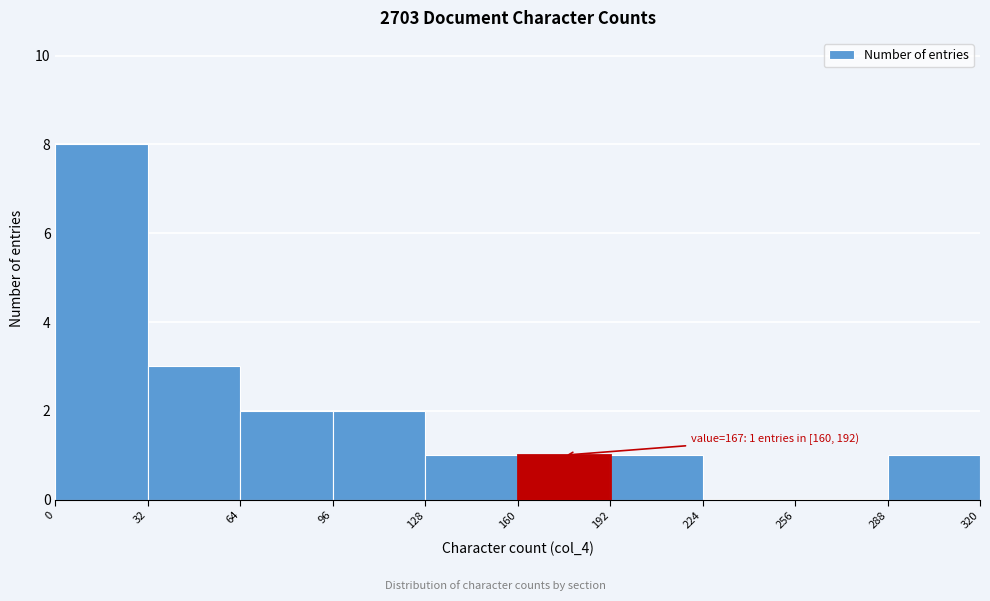

Which range on the x-axis has the tallest bar?

0 to 32